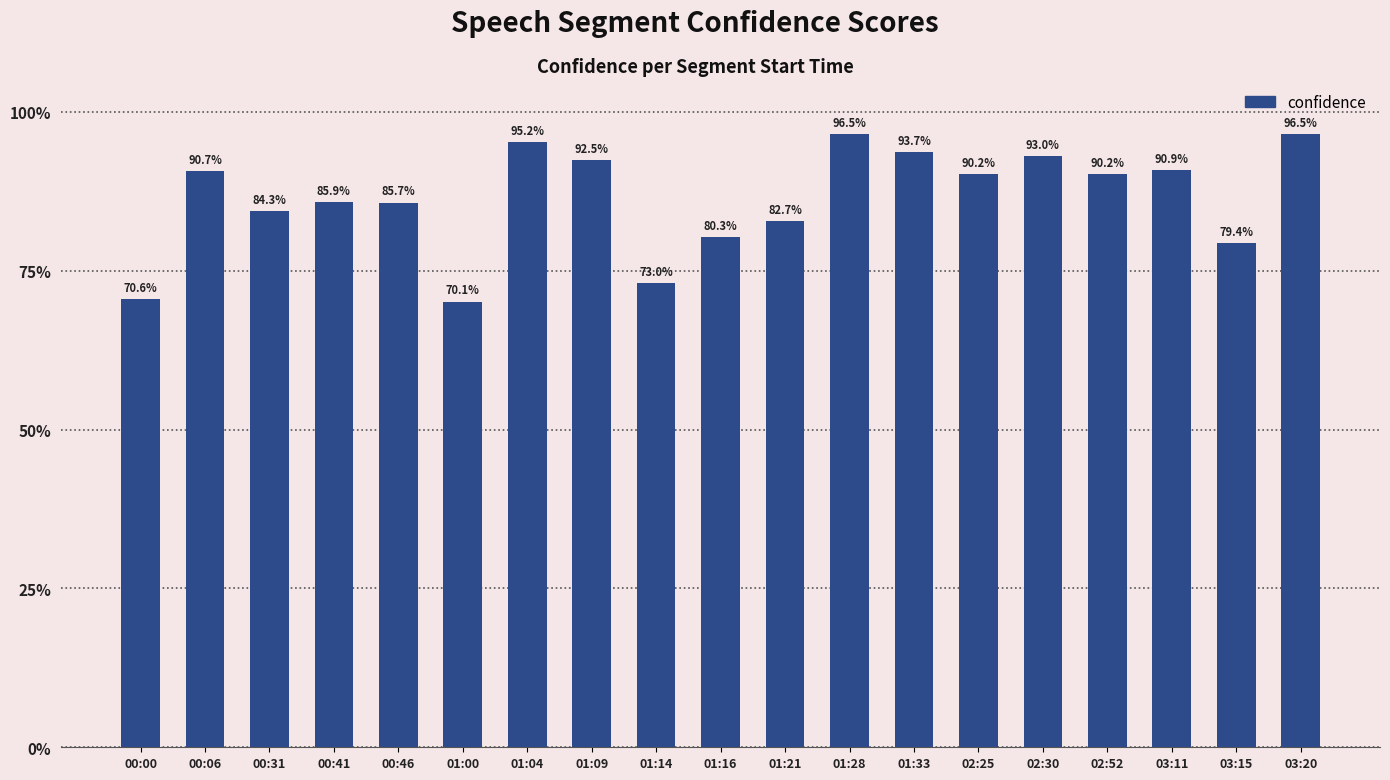

What is the approximate value at 03:15?

0.8